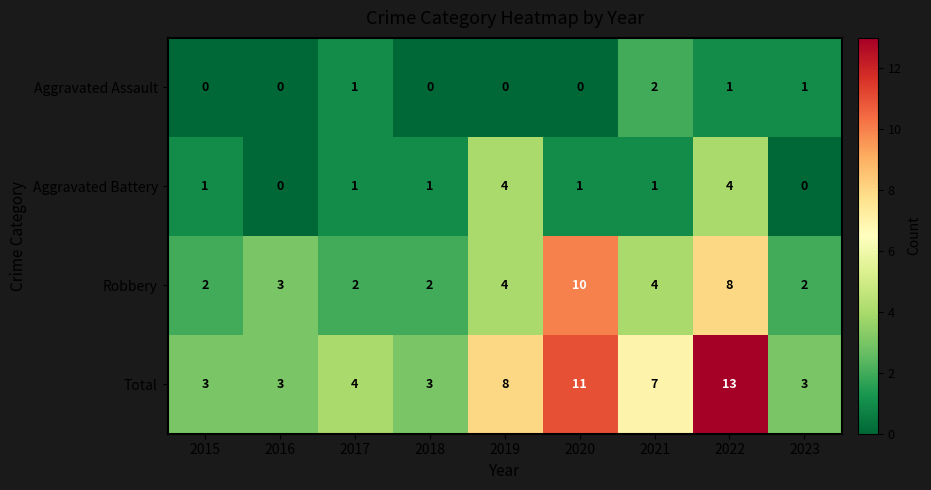

Count the number of data series in this chart.

4